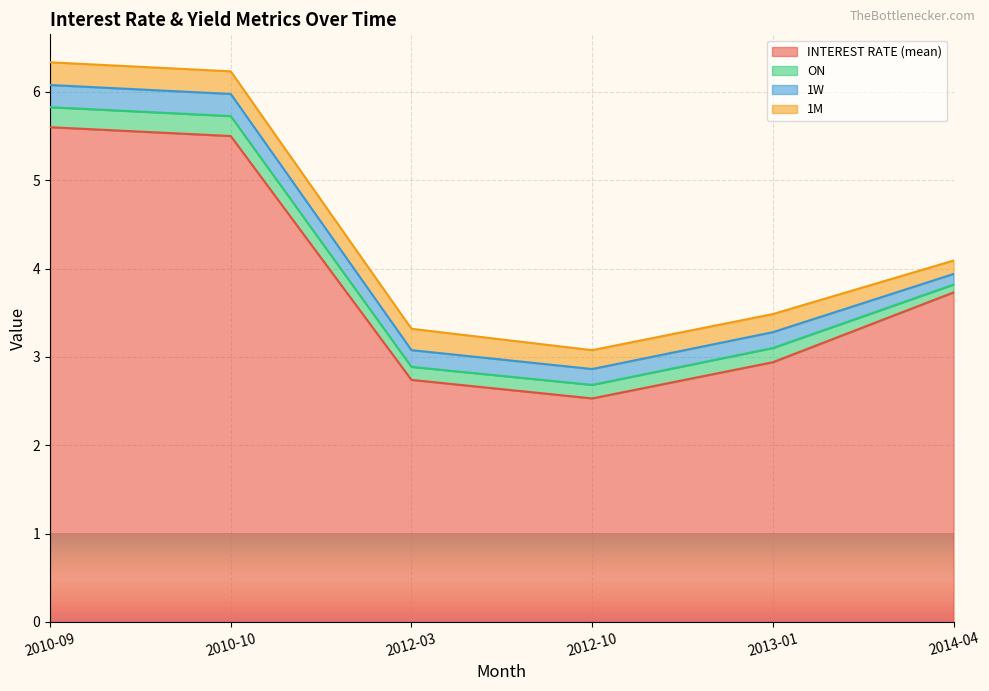

How many interior local valleys does the ON series have?

1